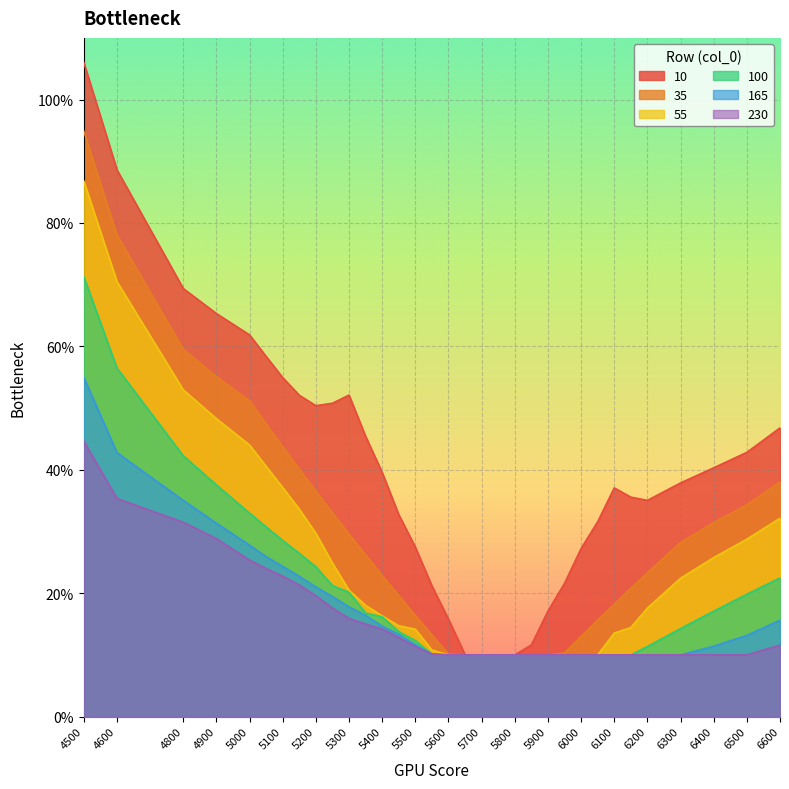

The 10 series shows 0.2 at 5950. True or false?

True